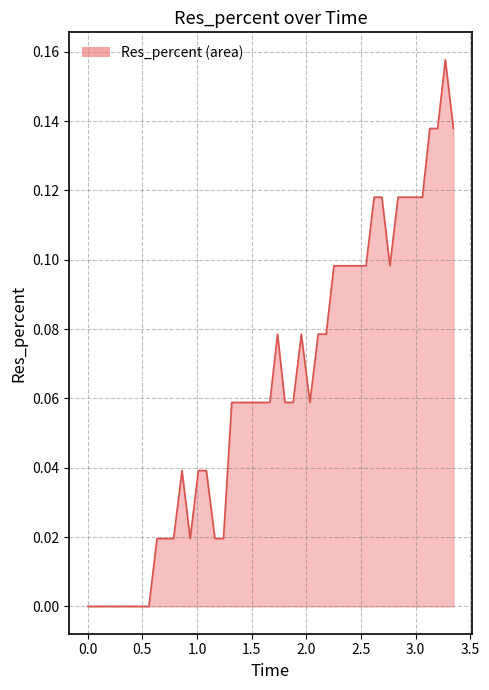

How many points are higher than both their immediate neighbors (excluding endpoints)?

4